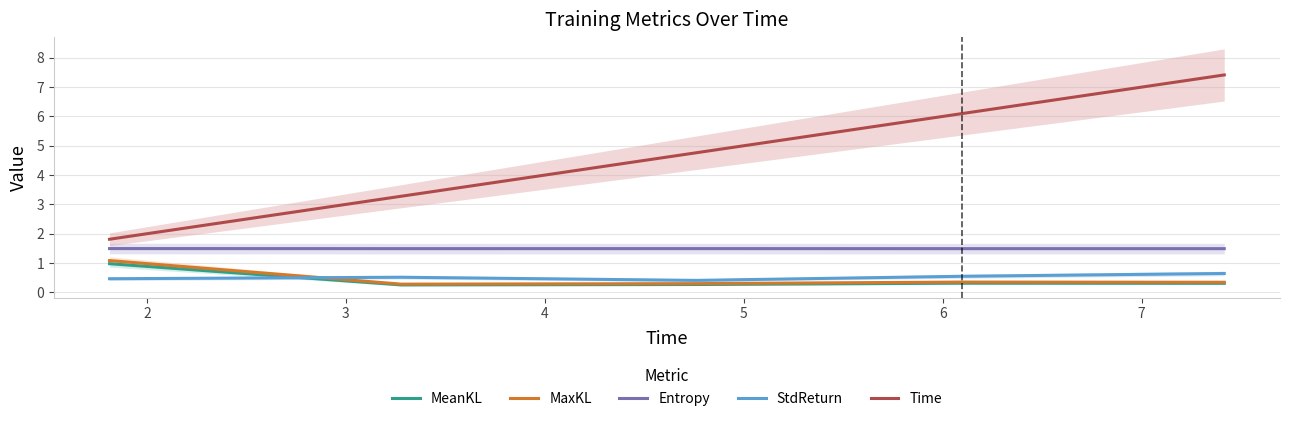

Between 3 and 5, which is larger?

5